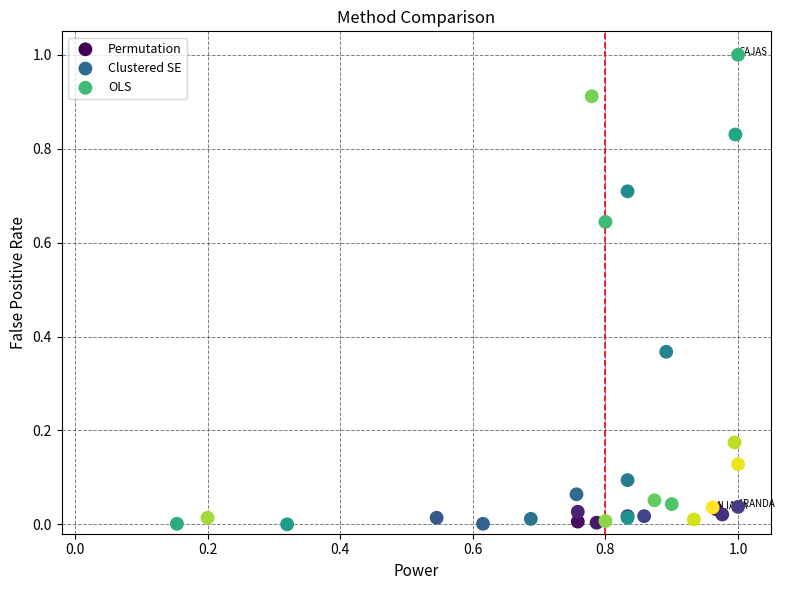

What are all the series names shown in the legend?

Permutation, Clustered SE, OLS